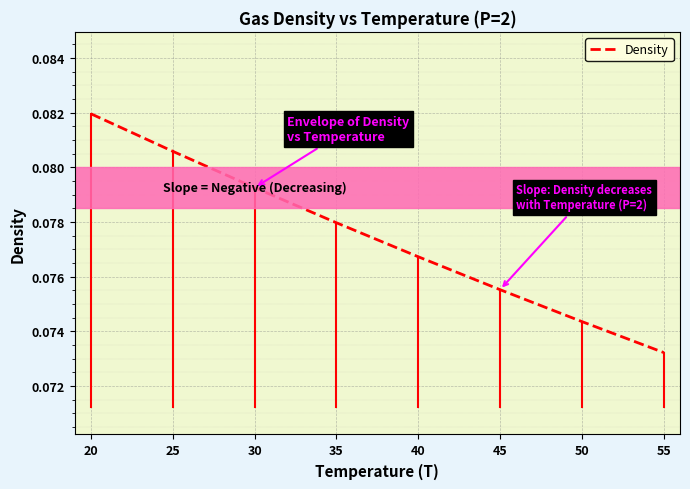

The value at 50 is 0.0. True or false?

False